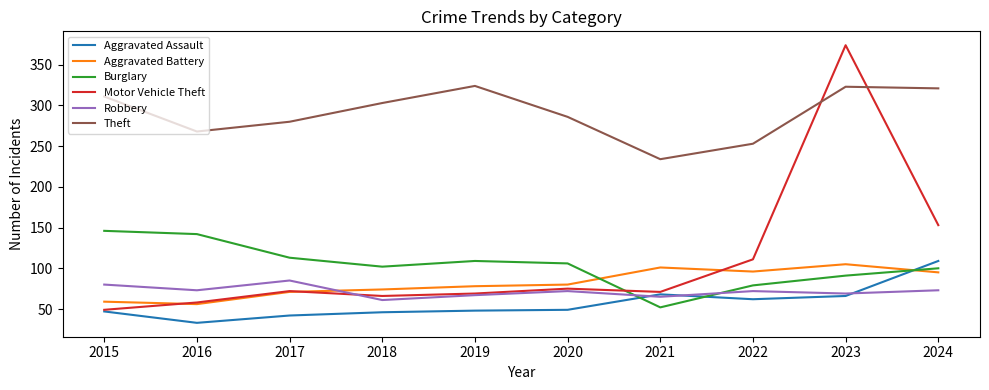

What is the sum of all Burglary values?

1040